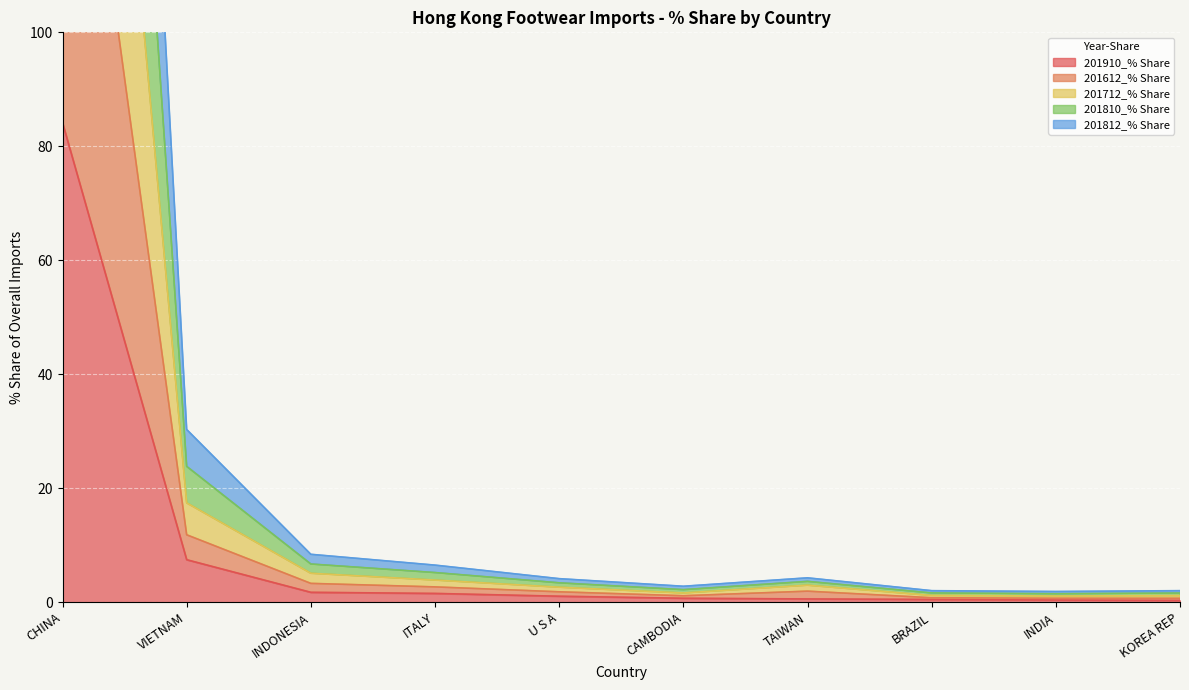

Where is 201910_% Share nearest to the value 42?

VIETNAM